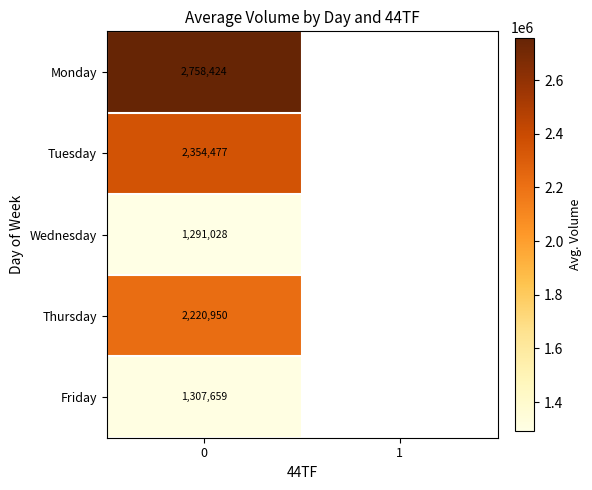

At 0, list the series in order from smallest to largest.

Wednesday, Friday, Thursday, Tuesday, Monday